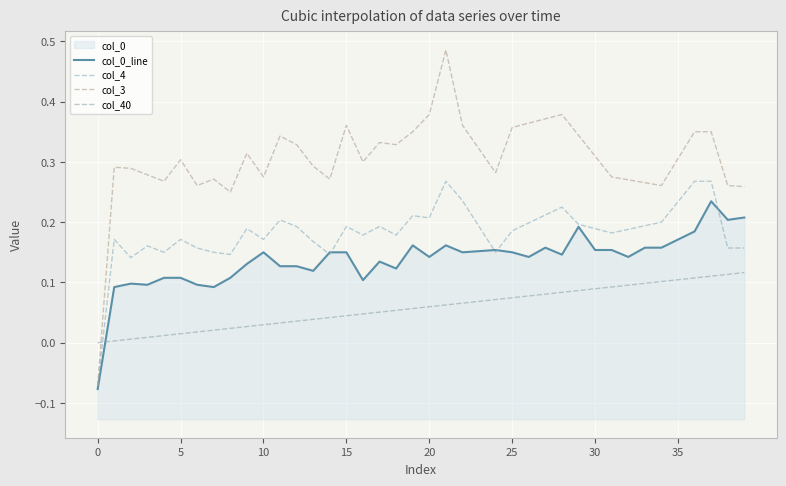

Reading right to left, list all the values displayed in this chart.

col_0_line: 0.2	0.2	0.2	0.2	0.2	0.2	0.2	0.1	0.2	0.2	0.2	0.1	0.2	0.1	0.2	0.2	0.2	0.2	0.2	0.1	0.2	0.1	0.1	0.1	0.2	0.2	0.1	0.1	0.1	0.2	0.1	0.1	0.1	0.1	0.1	0.1	0.1	0.1	0.1	-0.1
col_4: 0.2	0.2	0.3	0.3	0.2	0.2	0.2	0.2	0.2	0.2	0.2	0.2	0.2	0.2	0.2	0.1	0.2	0.2	0.3	0.2	0.2	0.2	0.2	0.2	0.2	0.1	0.2	0.2	0.2	0.2	0.2	0.1	0.1	0.2	0.2	0.1	0.2	0.1	0.2	-0.1
col_3: 0.3	0.3	0.3	0.3	0.3	0.3	0.3	0.3	0.3	0.3	0.3	0.4	0.4	0.4	0.4	0.3	0.3	0.4	0.5	0.4	0.3	0.3	0.3	0.3	0.4	0.3	0.3	0.3	0.3	0.3	0.3	0.2	0.3	0.3	0.3	0.3	0.3	0.3	0.3	-0.1
col_40: 0.1	0.1	0.1	0.1	0.1	0.1	0.1	0.1	0.1	0.1	0.1	0.1	0.1	0.1	0.1	0.1	0.1	0.1	0.1	0.1	0.1	0.1	0.1	0.0	0.0	0.0	0.0	0.0	0.0	0.0	0.0	0.0	0.0	0.0	0.0	0.0	0.0	0.0	0.0	0.0